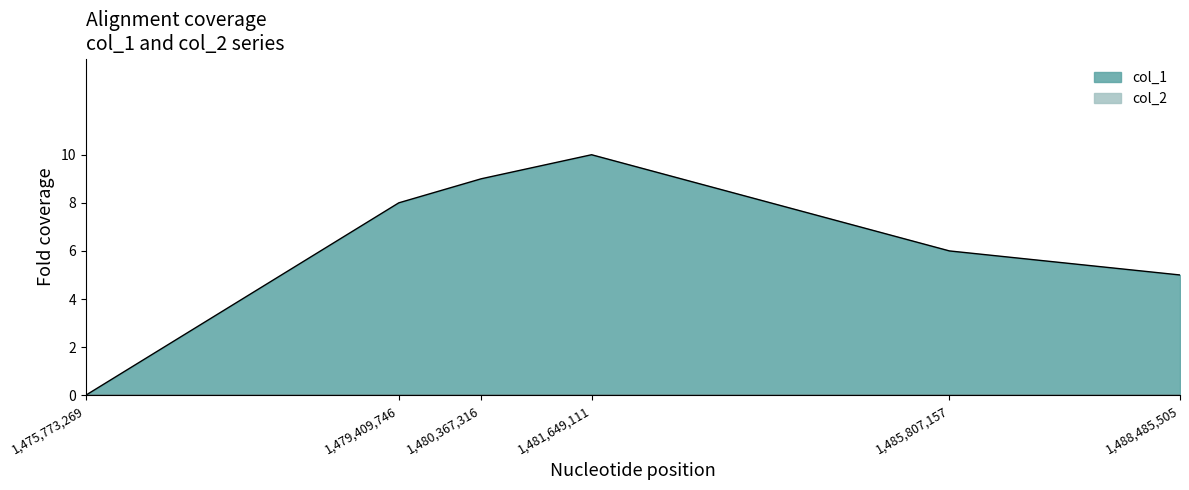

Which label corresponds to the smallest value in the chart?

1475773269